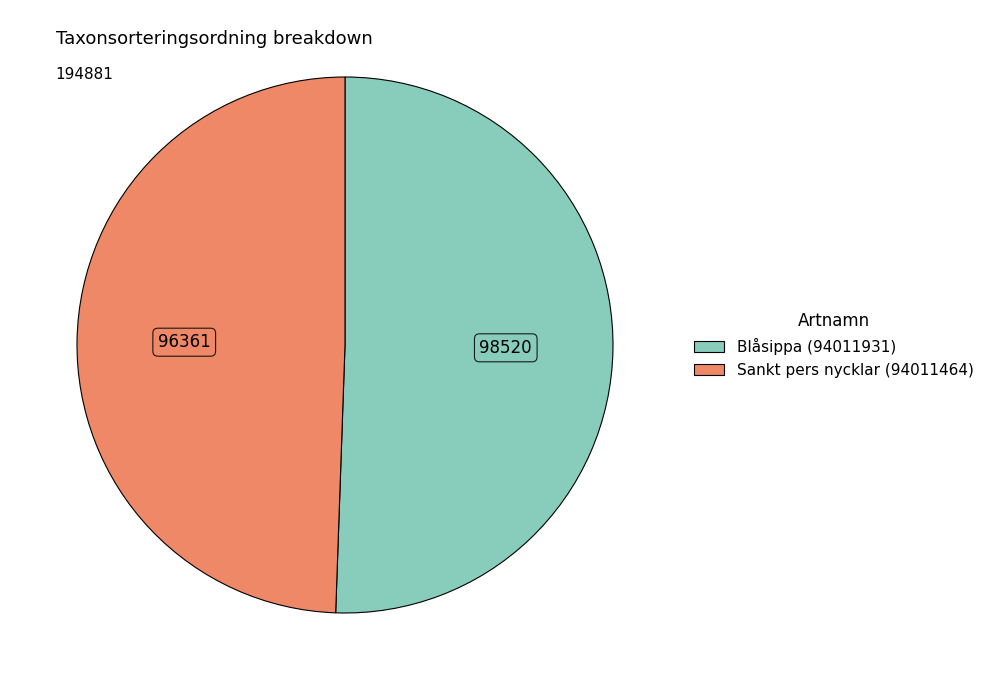

The Sankt pers nycklar (94011464) slice represents 49% of the pie. True or false?

True